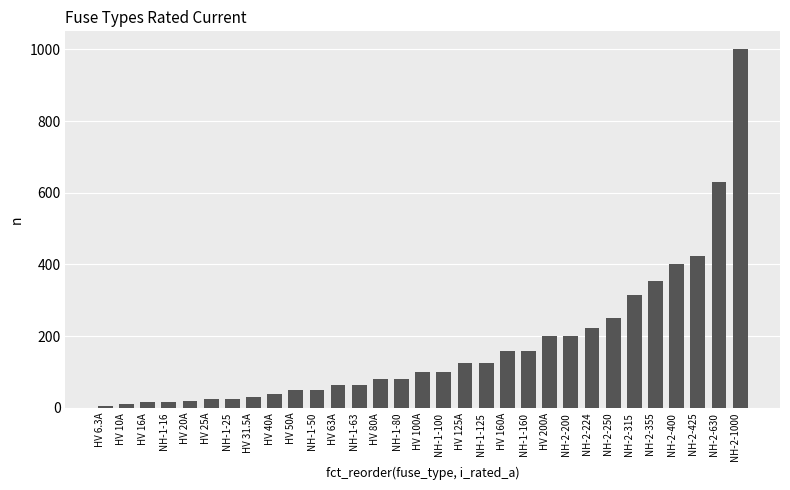

Where is the data nearest to the value 503?

NH-2-425